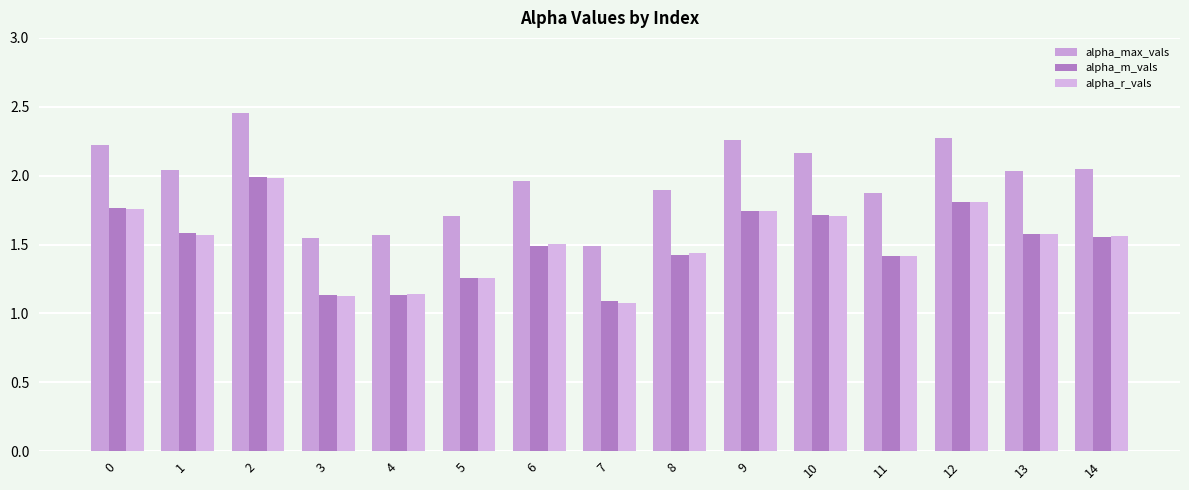

How many bars are there in total?

45